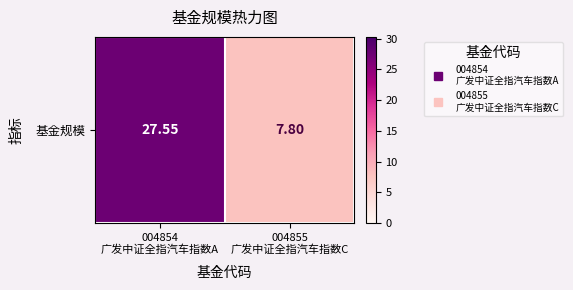

At which label is the value closest to 17?

004855
广发中证全指汽车指数C